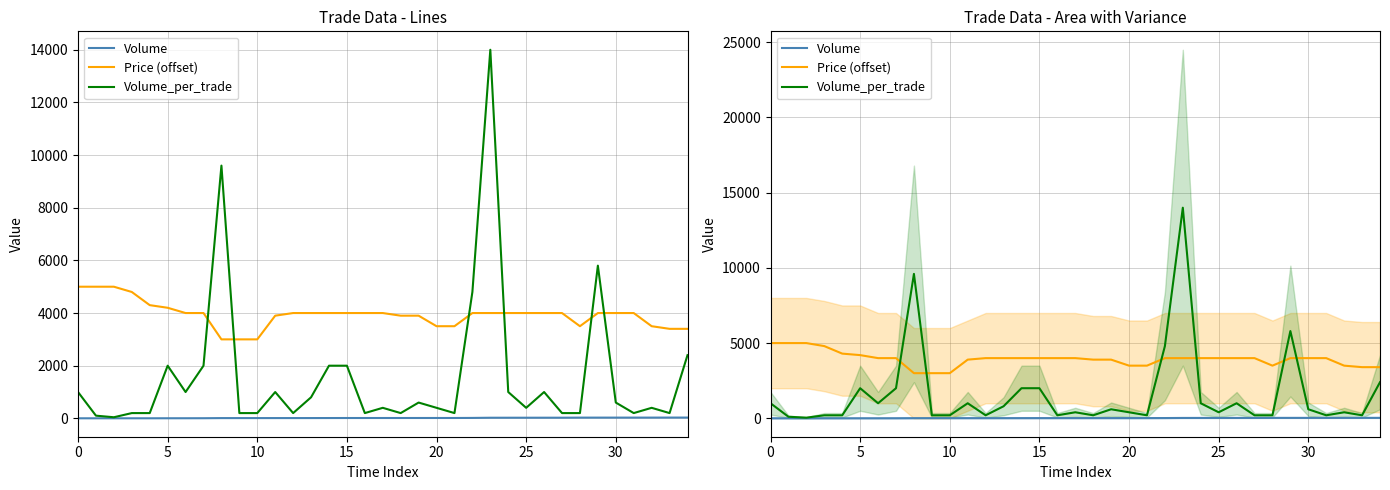

What is the value of the Volume_per_trade point at the 27th from the left?

1000.0